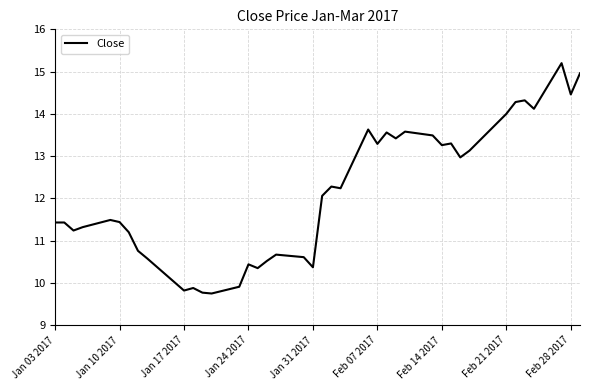

What is the average value?

12.1